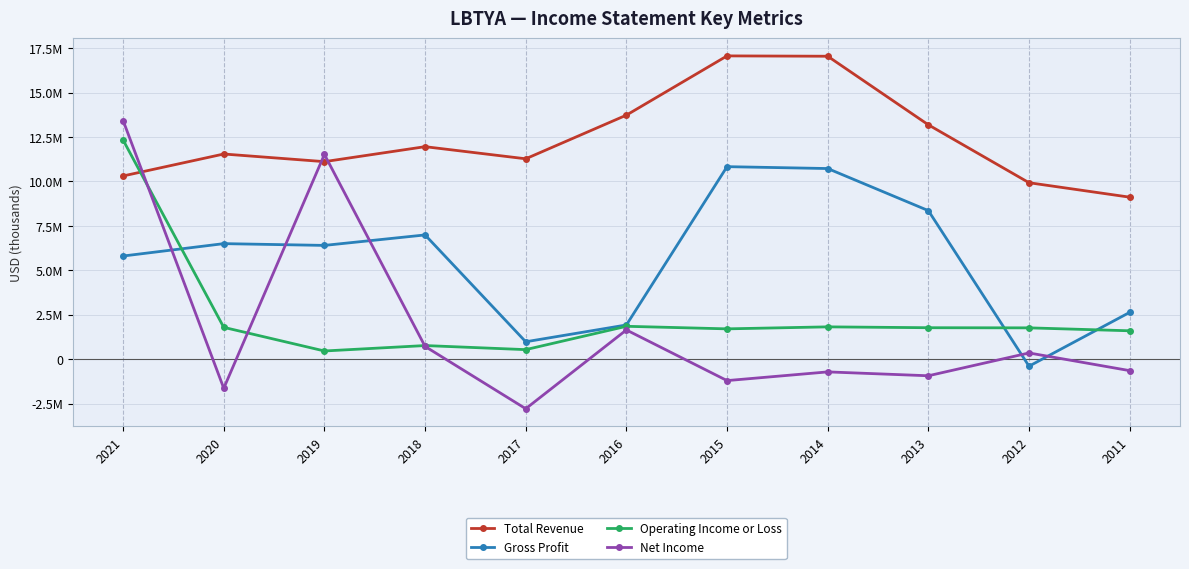

Reading left to right, what are all the values shown in this chart?

Total Revenue: 10311300	11545400	11115800	11957900	11276400	13731100	17062700	17043700	13186700	9930800	9118300
Gross Profit: 5809100	6505500	6405800	6994600	986900	1931800	10834000	10728500	8361700	-386100	2640000
Operating Income or Loss: 12331000	1797700	468900	774100	544700	1857100	1713100	1825400	1777000	1769300	1604500
Net Income: 13426800	-1628000	11521400	725300	-2778100	1651900	-1196400	-707000	-924800	358300	-636200